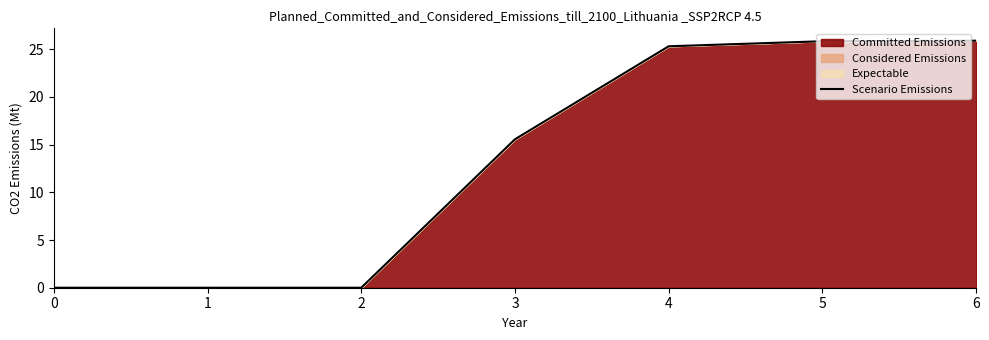

Does the chart have visible grid lines?

No